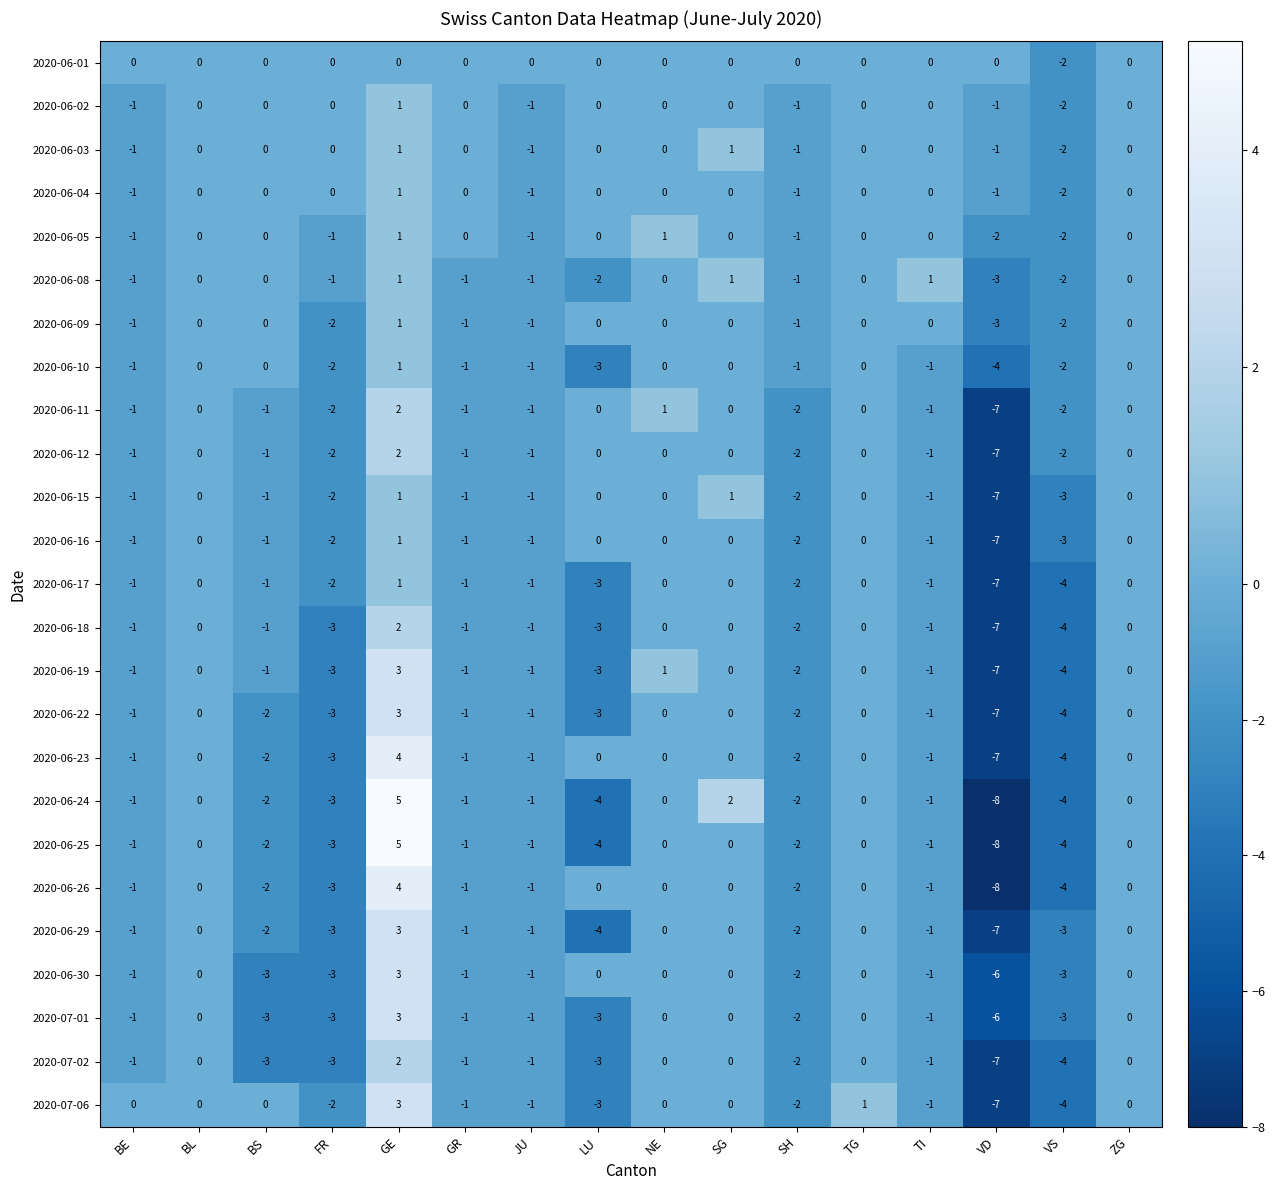

How many values in the 2020-06-29 series exceed -1?

6